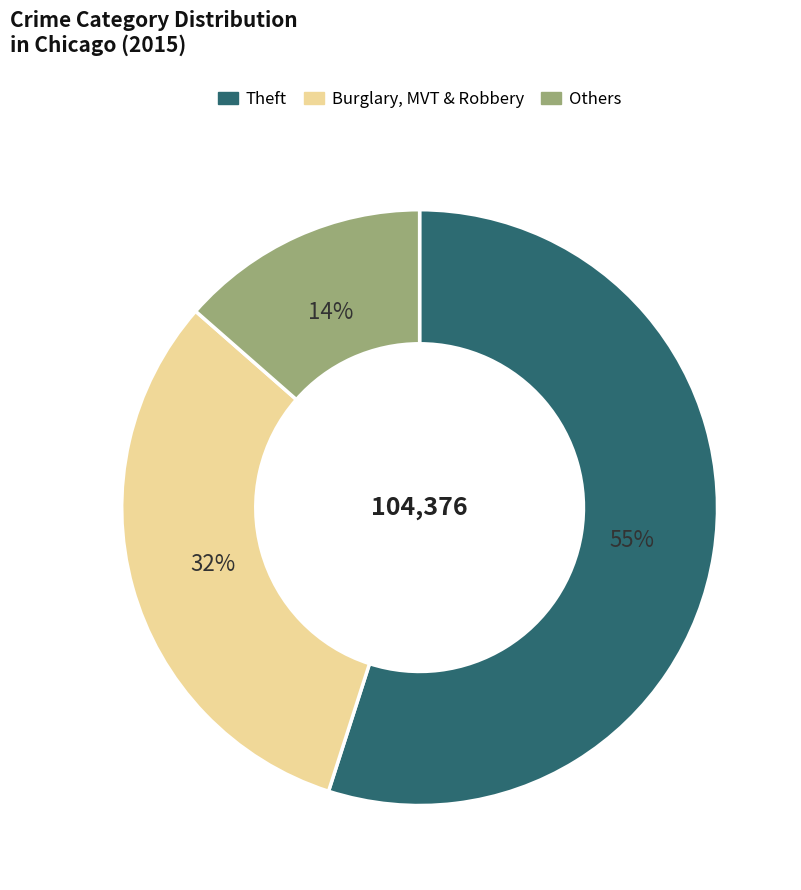

To the nearest percent, what is the difference between the largest and smallest slice percentages?

41%